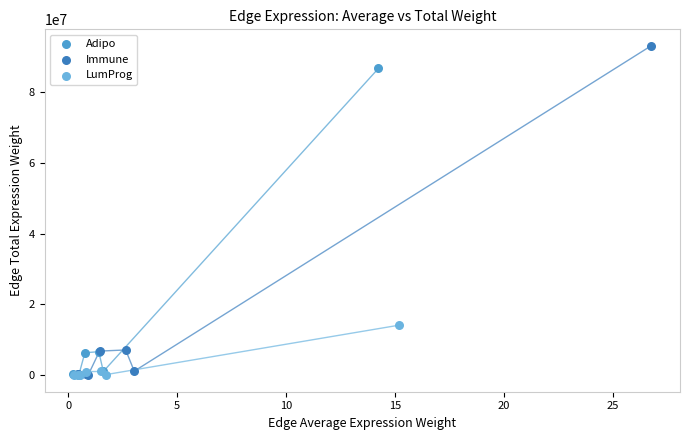

Which series has the largest Y range (max minus min)?

Immune